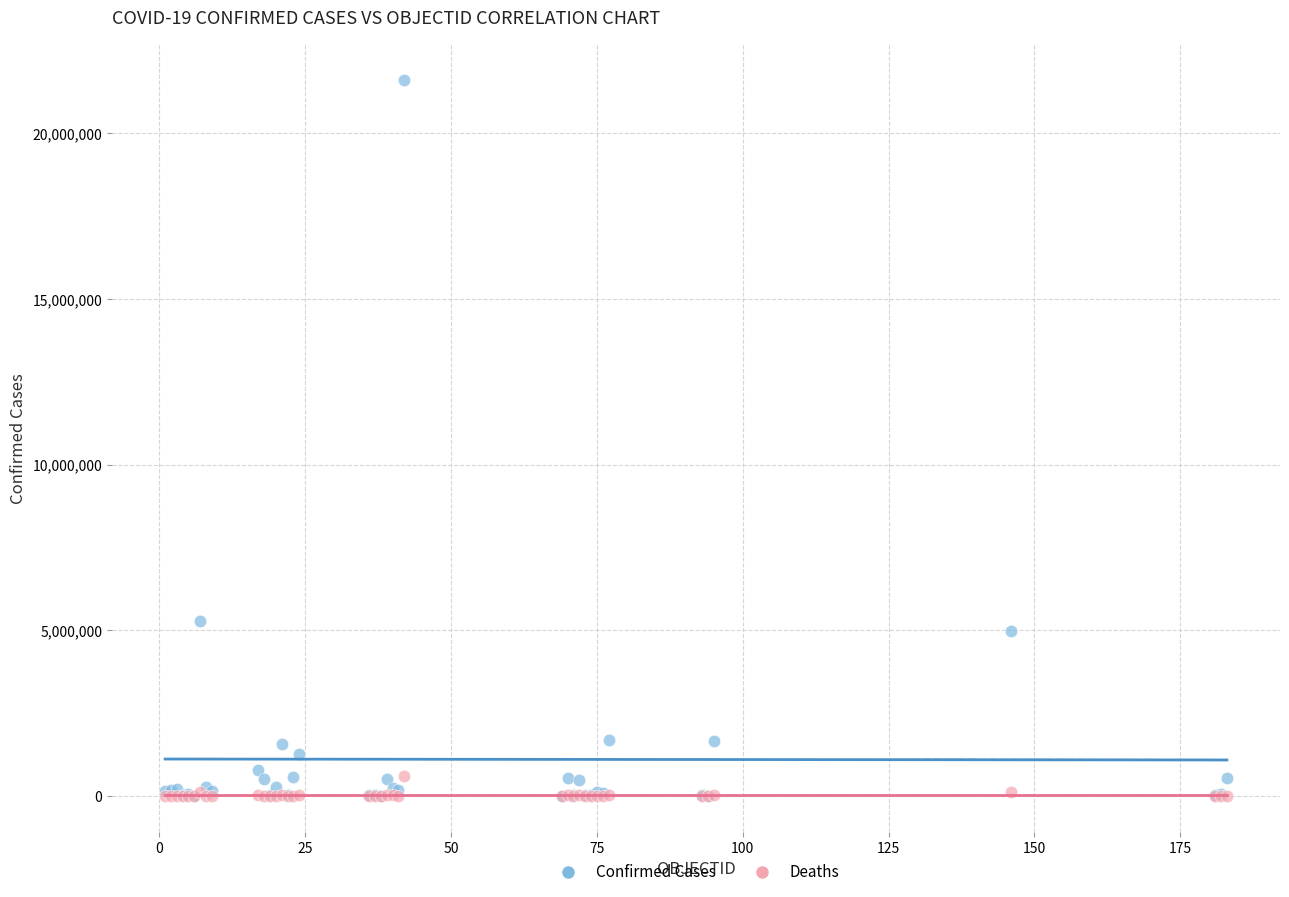

In the Confirmed Cases series, what Y value is closest to 10807426?

5270003